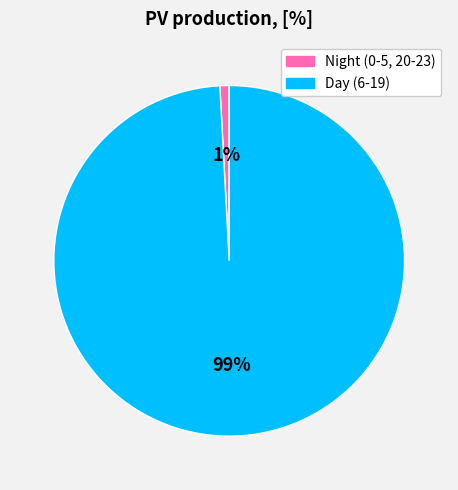

To the nearest percent, what is the average slice percentage?

50%